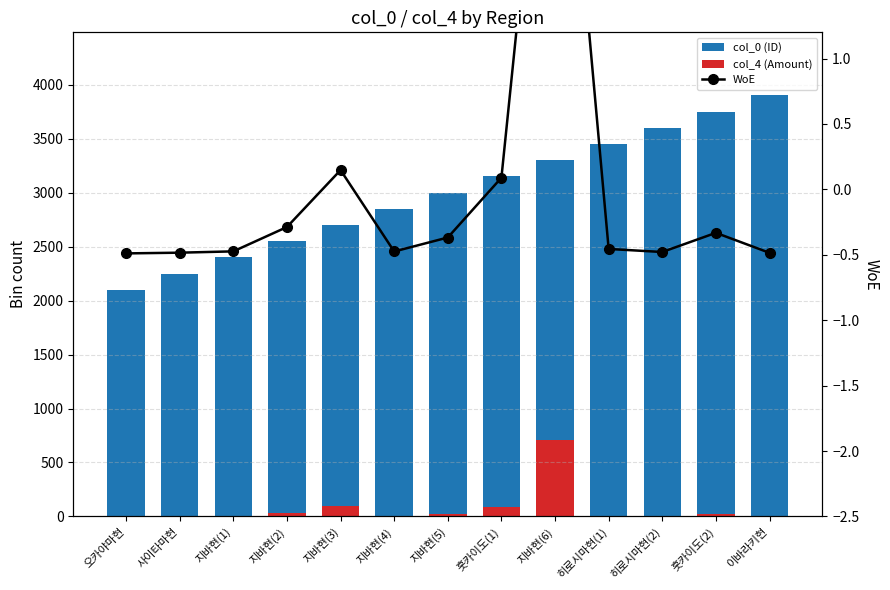

Where is col_0 (ID) nearest to the value 3000?

지바현(5)